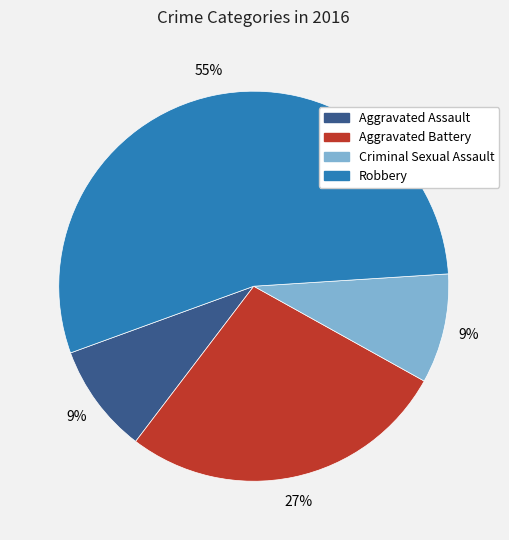

Is it true that Aggravated Battery is 27% of the pie?

True